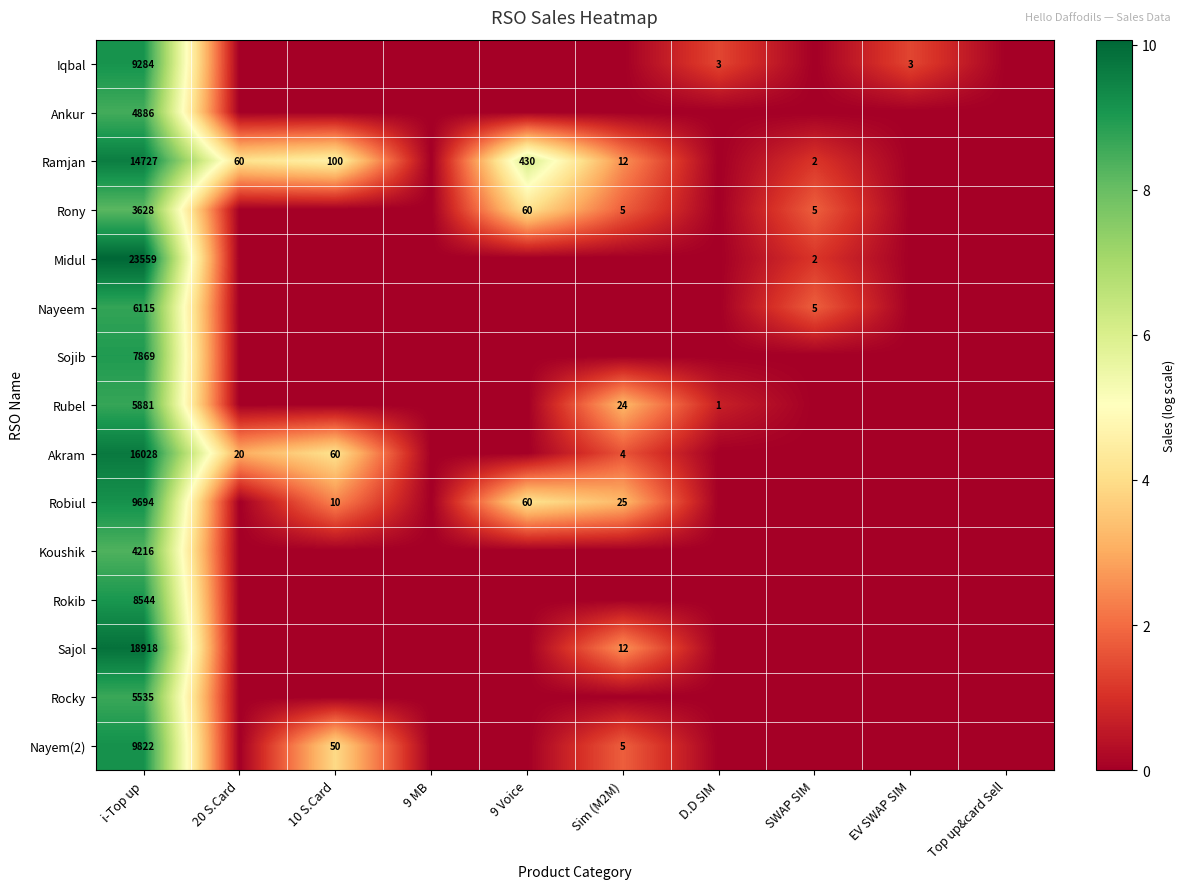

Which label corresponds to the largest value in the chart?

i-Top up